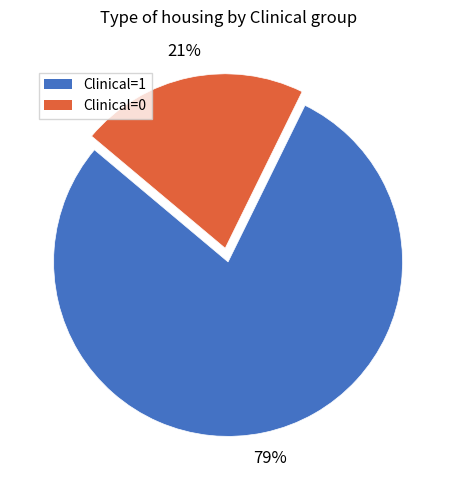

Count the number of slices in the pie.

2